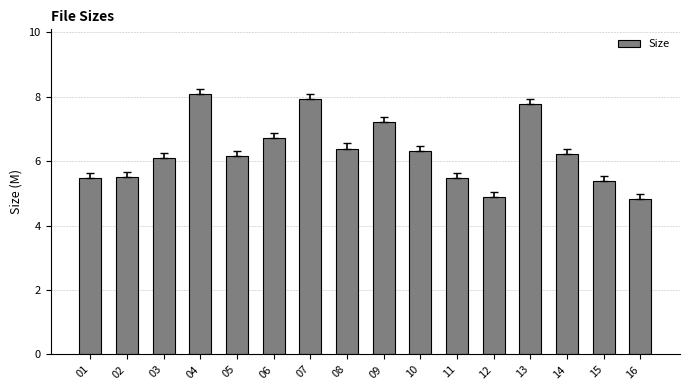

Count the number of values greater than 6.

10